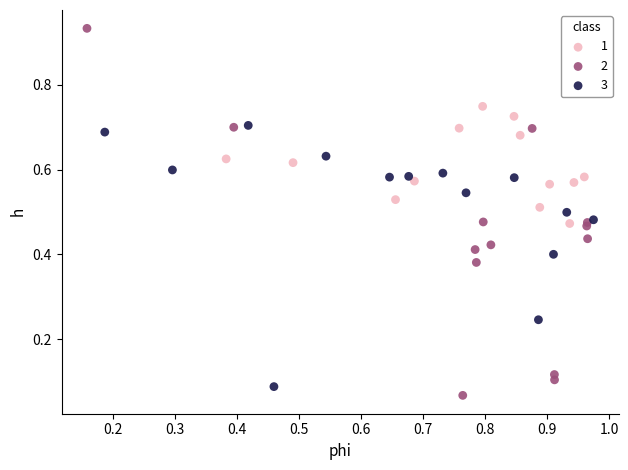

Which series contains the lowest Y value?

2